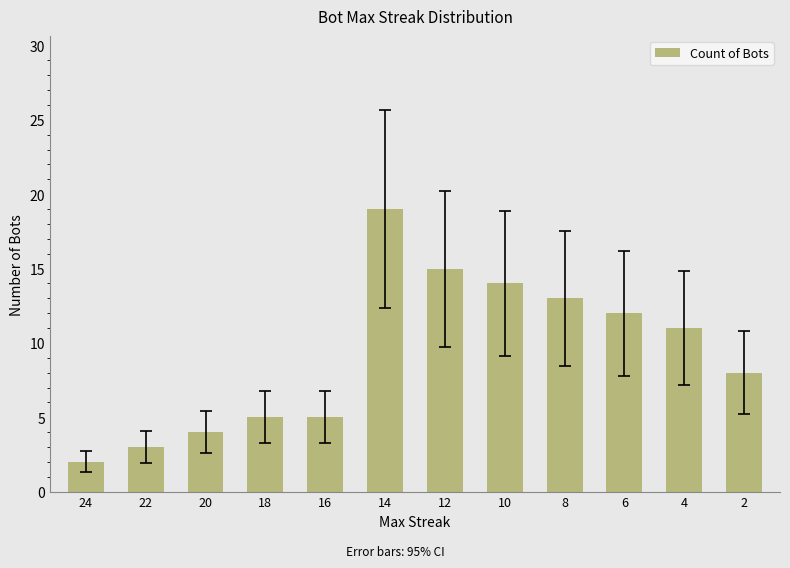

What is the sum of all values?

111